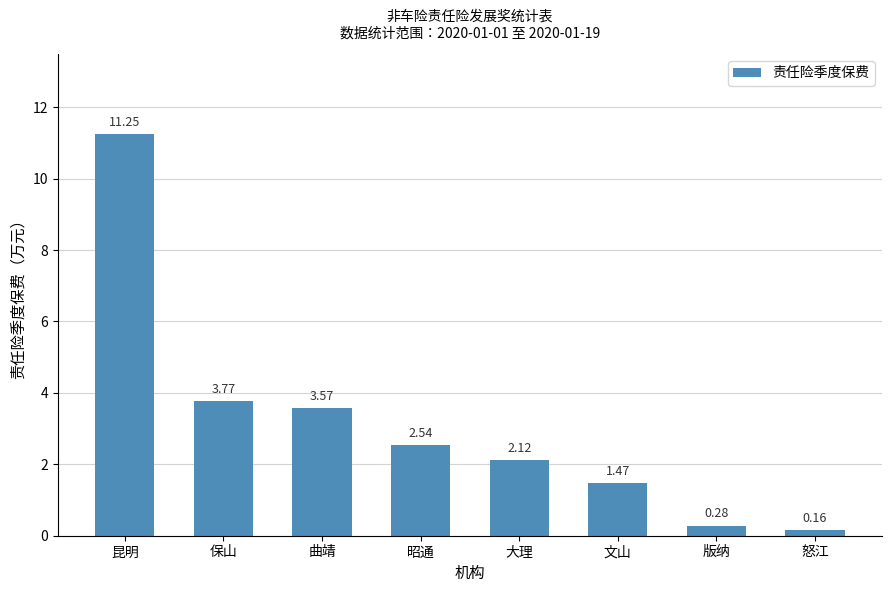

What is the label of the 2nd bar from the right?

版纳